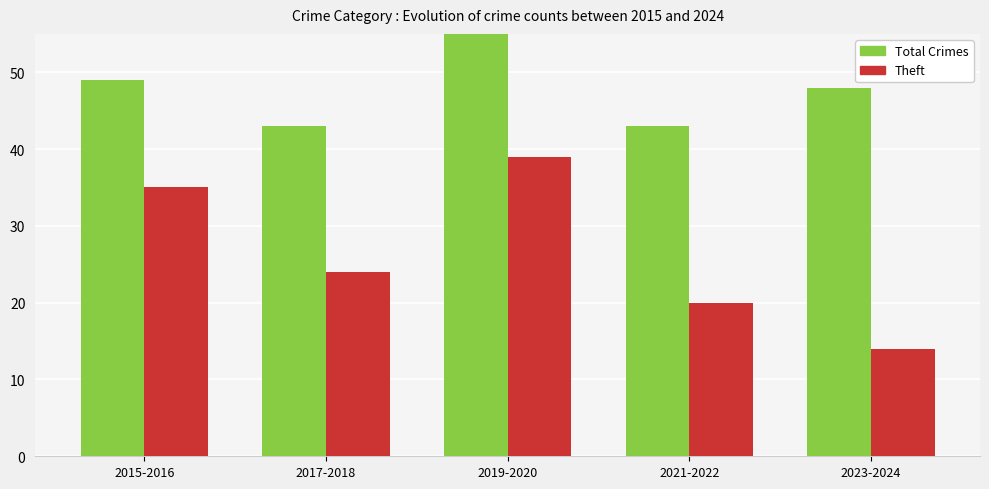

Reading left to right, list all the values displayed in this chart.

Total Crimes: 2015-2016=49	2017-2018=43	2019-2020=62	2021-2022=43	2023-2024=48
Theft: 2015-2016=35	2017-2018=24	2019-2020=39	2021-2022=20	2023-2024=14